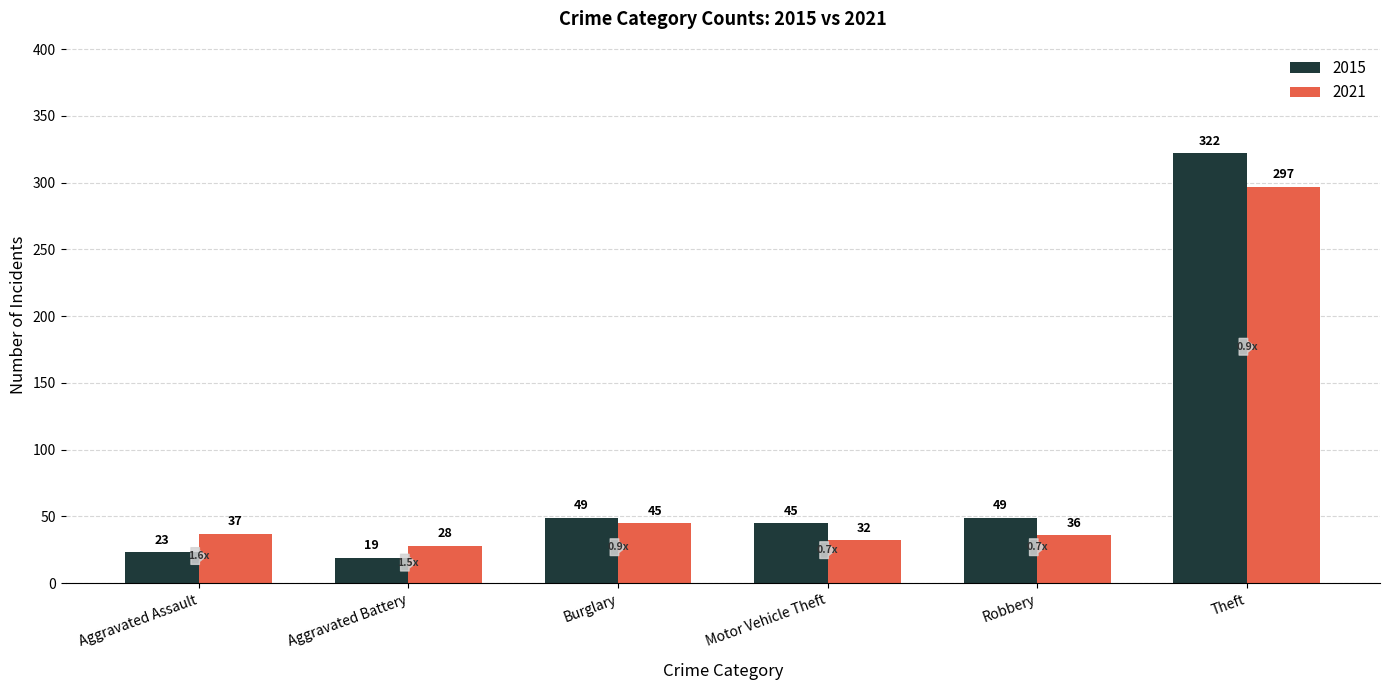

What is the label of the 5th bar from the right?

Aggravated Battery